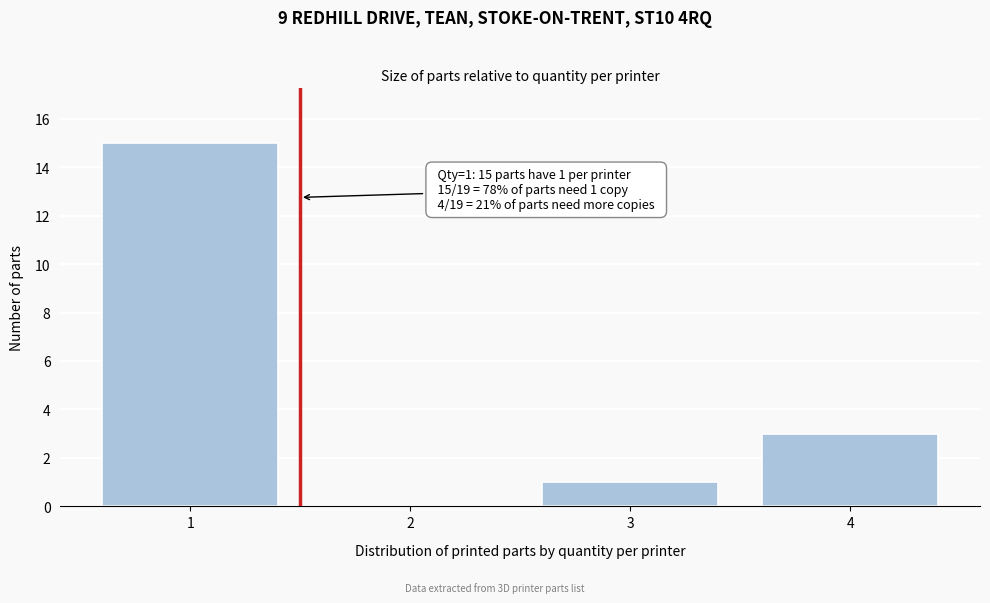

Which range on the x-axis has the tallest bar?

0.5 to 1.5